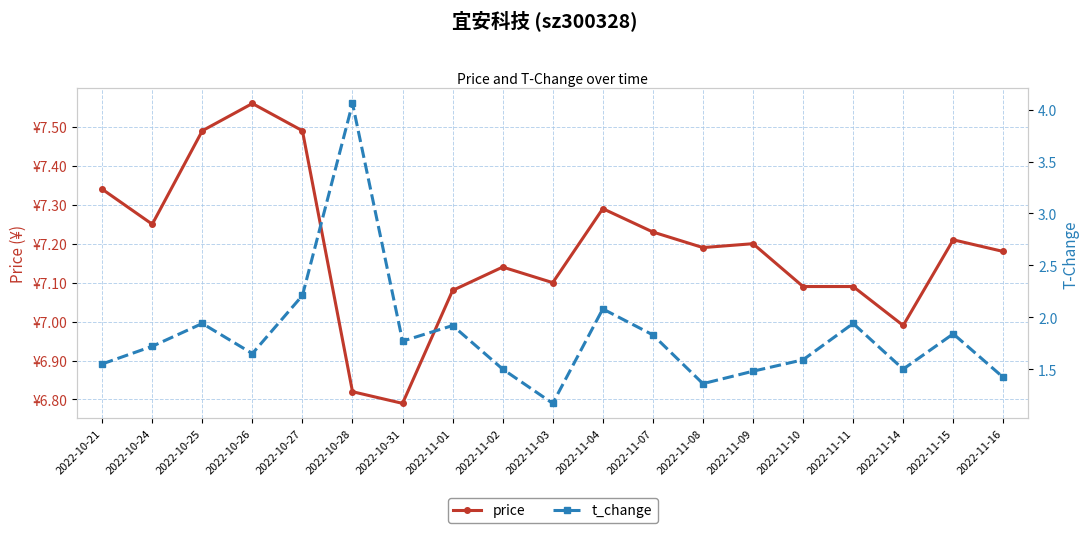

What position from the left is 2022-11-10?

15